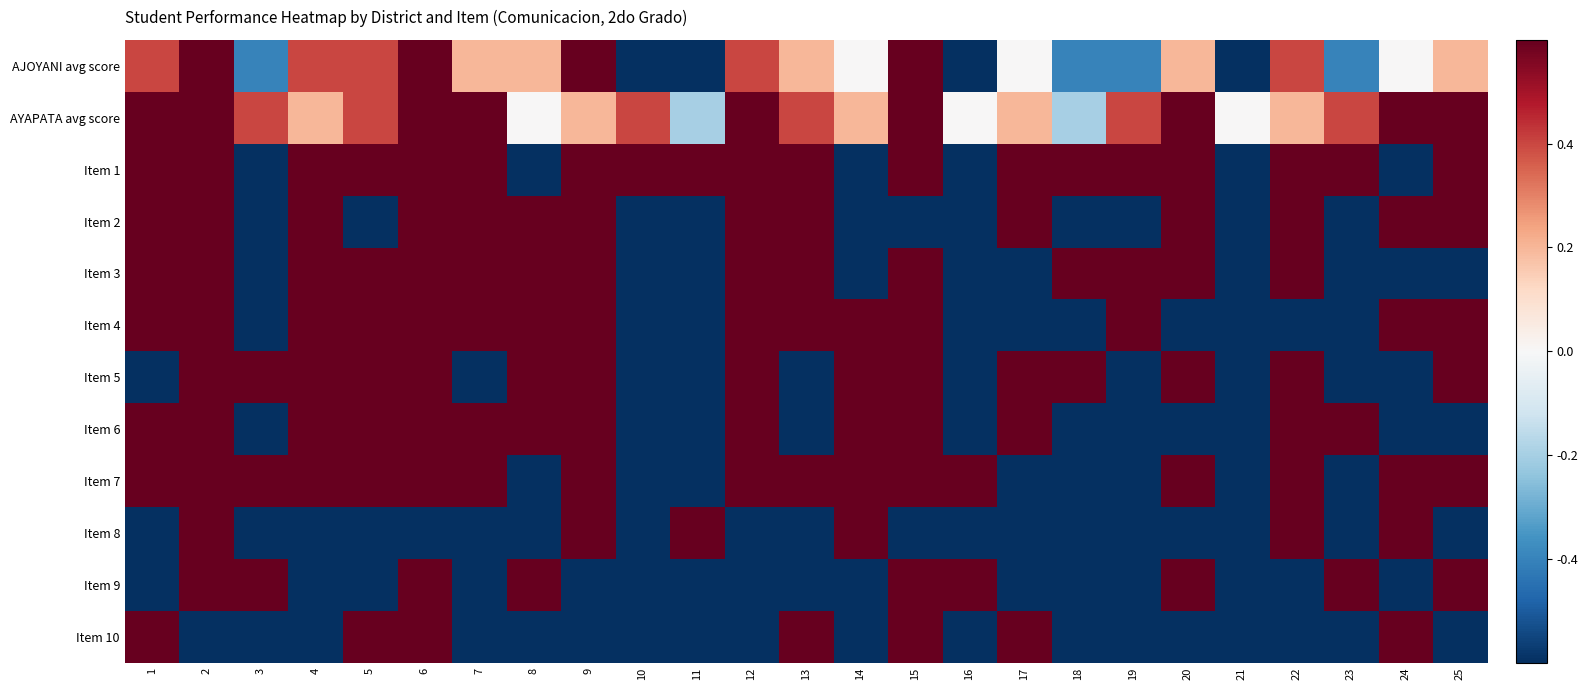

Which has a higher value, 4 or 9?

9